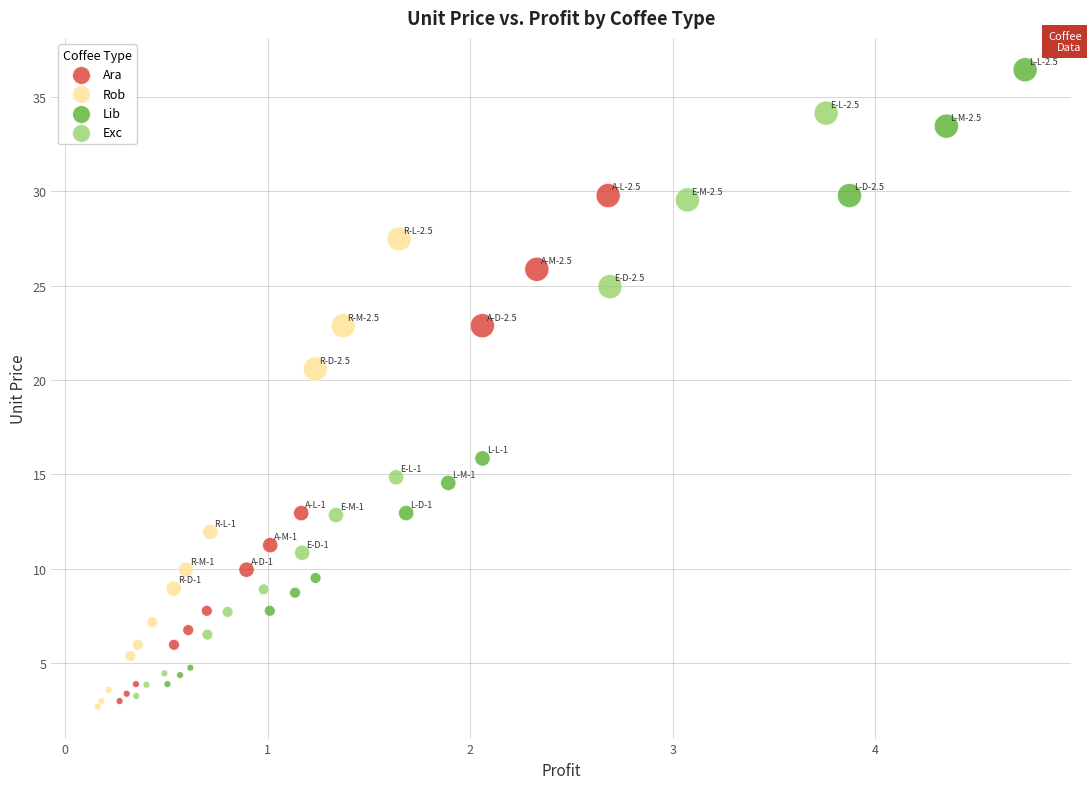

Which series has the largest Y range (max minus min)?

Lib